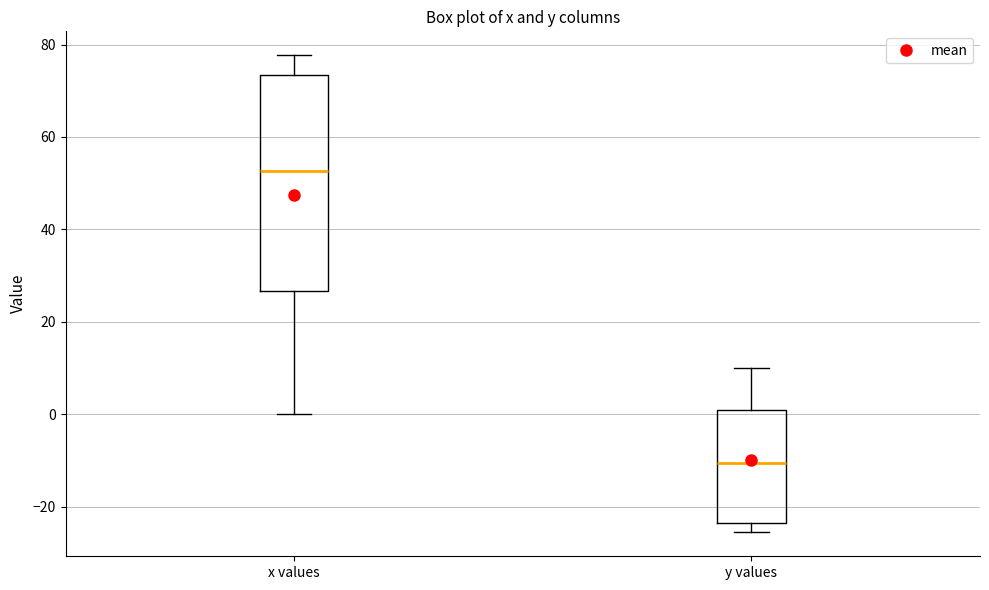

Which box is the tallest, from its lower edge to its upper edge?

x values